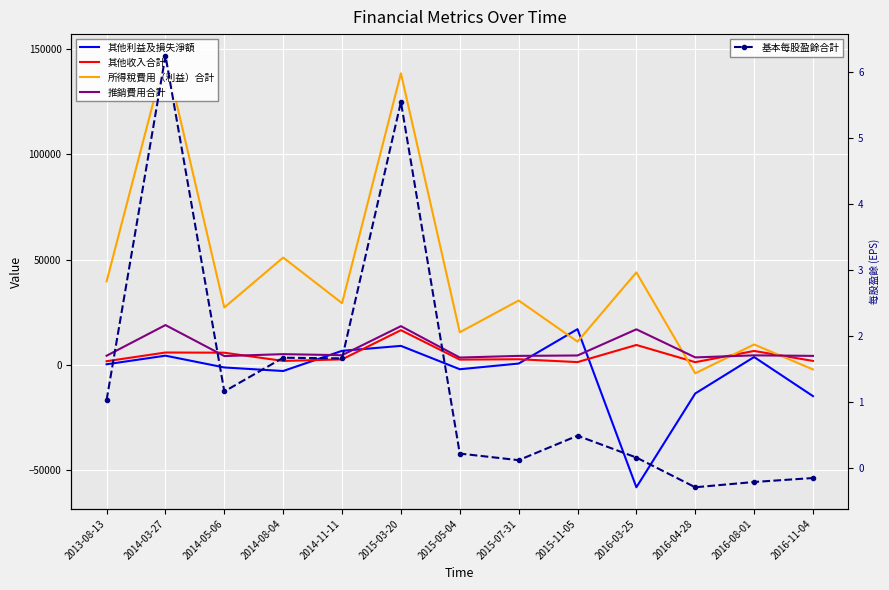

What position from the left is 2015-03-20?

6